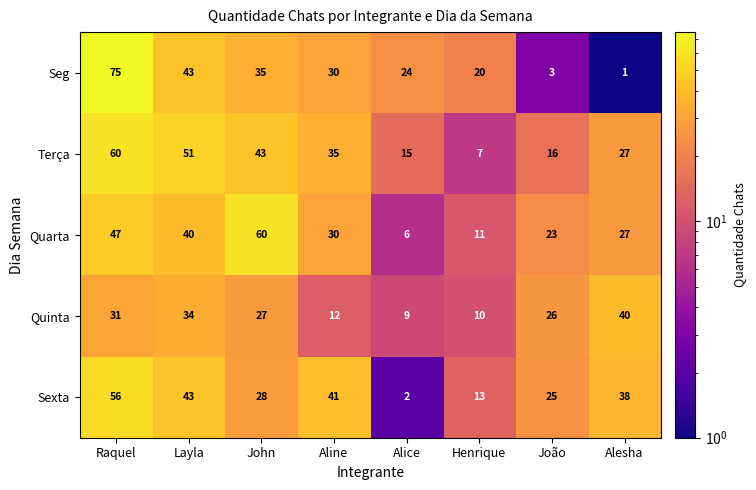

Which series changed the most between Layla and João?

Seg